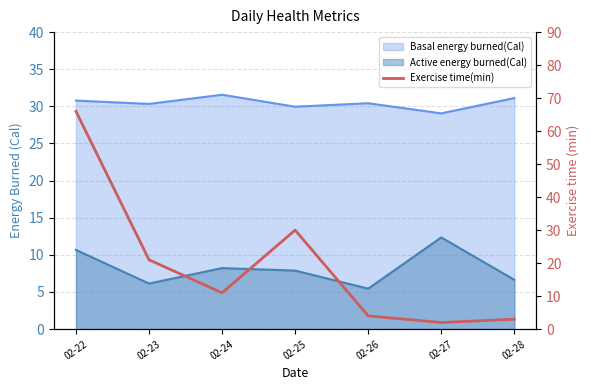

At which label does the data first exceed 11?

02-22